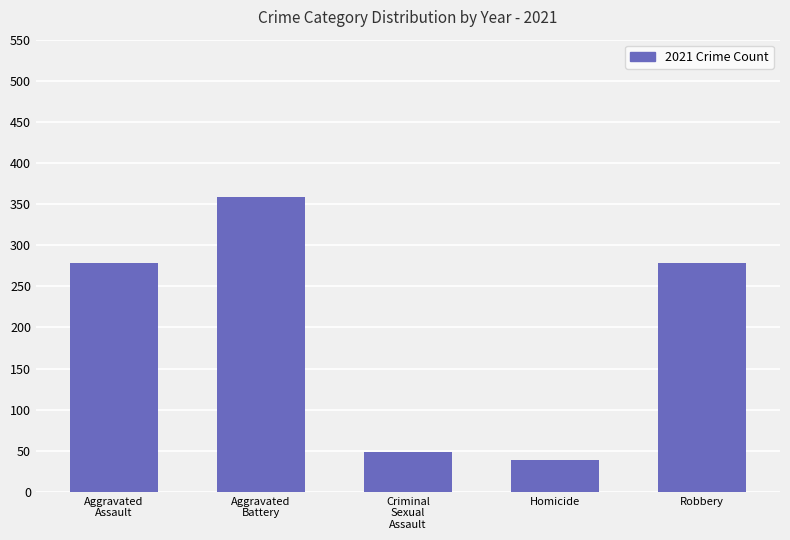

What is the label of the 4th bar from the left?

Homicide